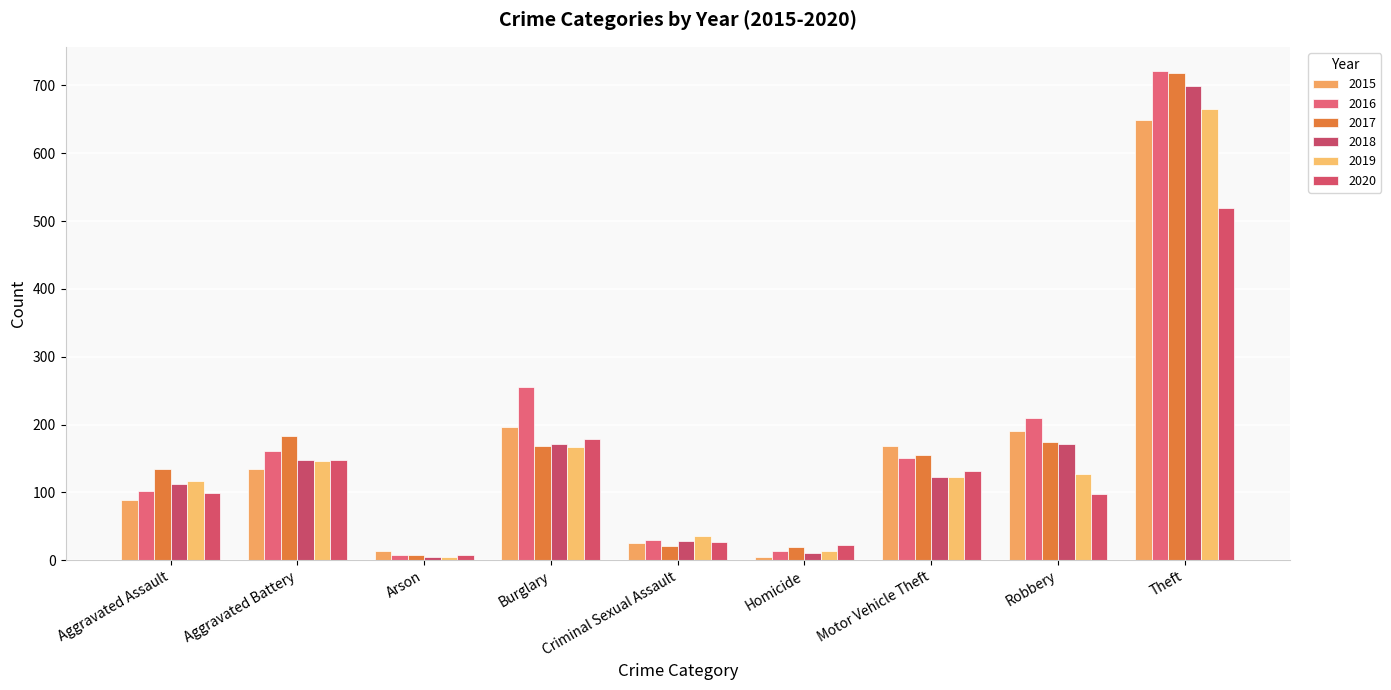

What is the difference between the maximum and second lowest values in the 2020 series?

497